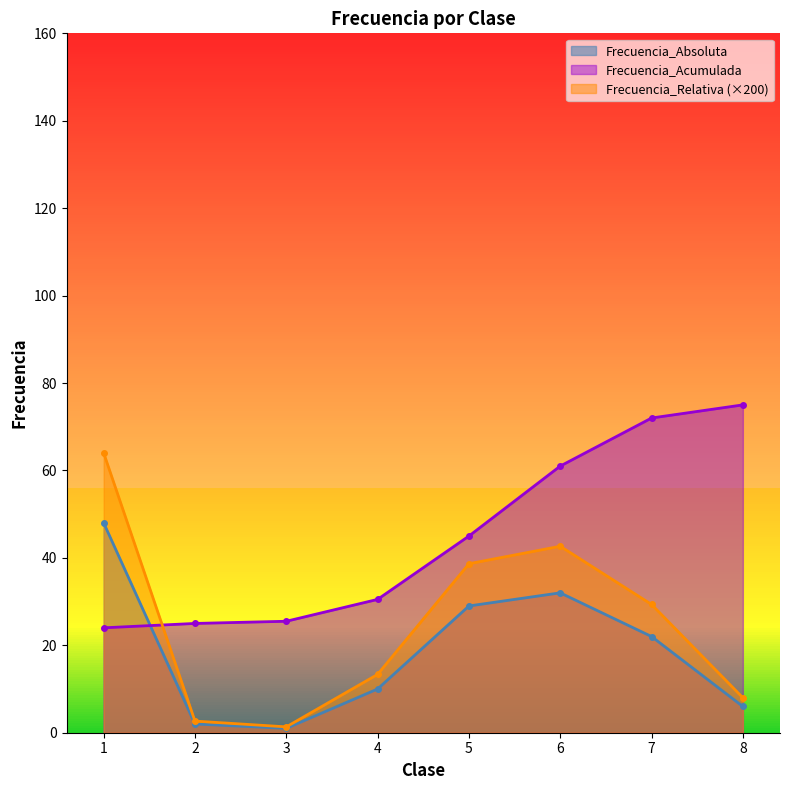

True or false: Frecuencia_Absoluta and Frecuencia_Relativa cross at least once.

False